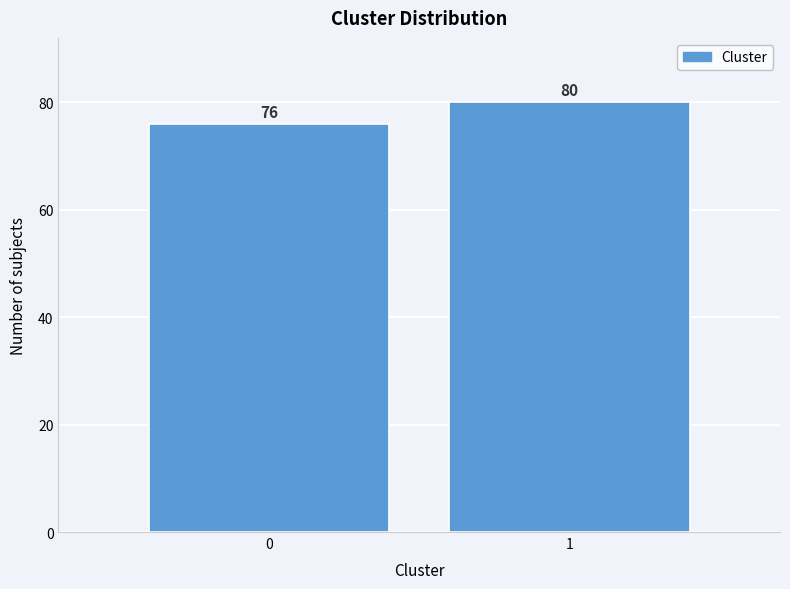

Reading left to right, list all the values displayed in this chart.

76	80